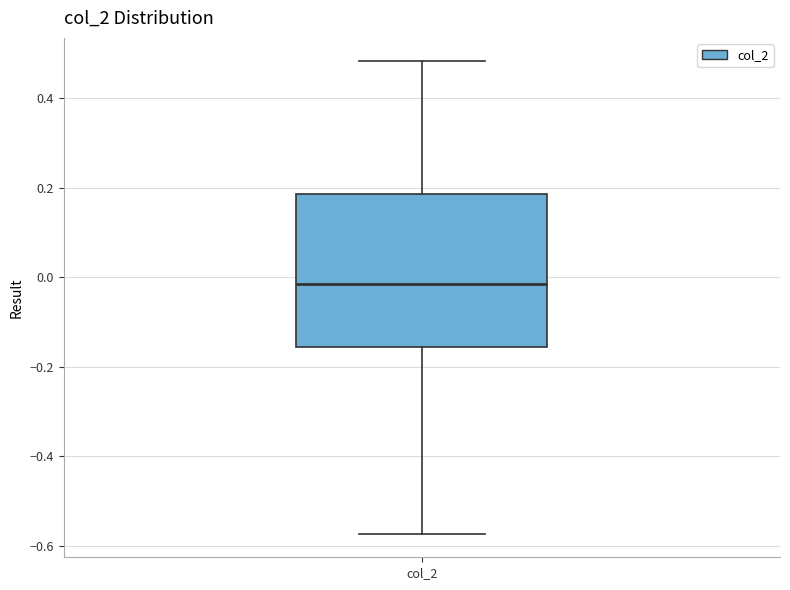

Read this box plot against the y-axis: the position of the median line, the range covered by the box, and the ends of both whiskers. The values are not printed on the chart, so give them approximately, as read against the axis.

median -0.02, box -0.16 to 0.18, whiskers -0.58 to 0.48